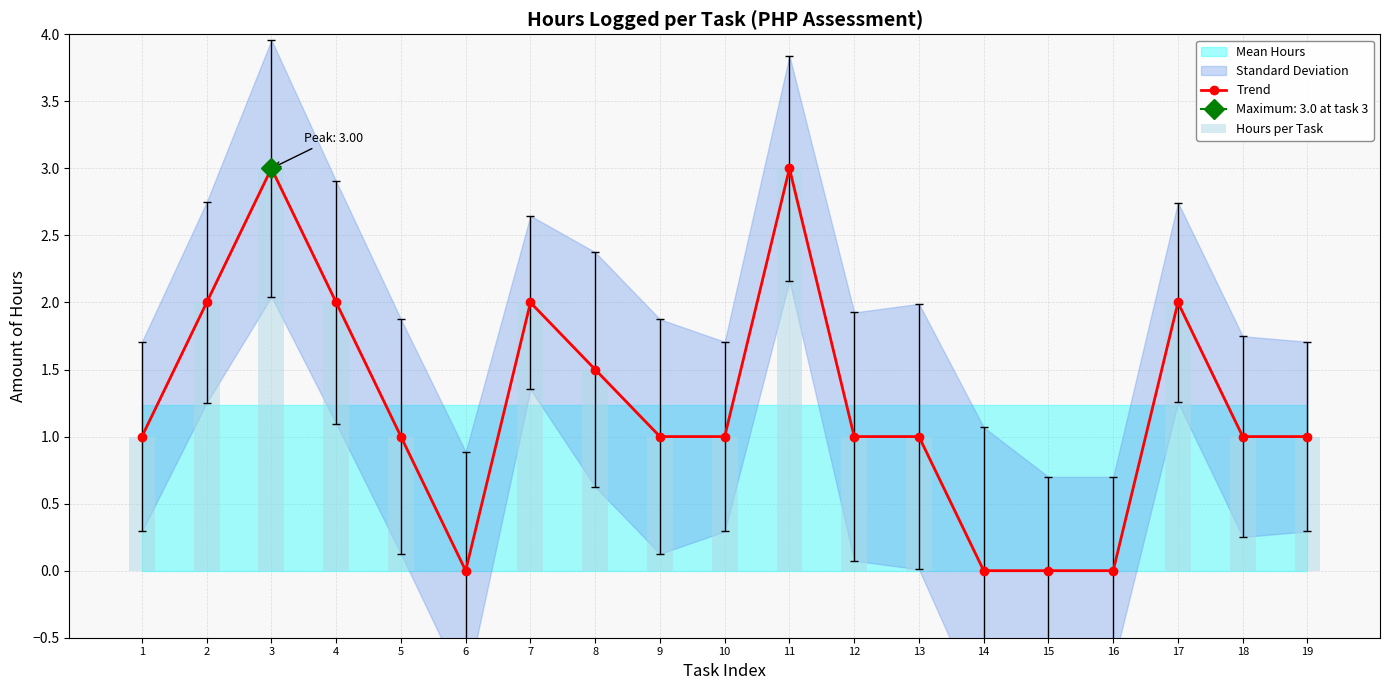

What is the value of the Hours per Task bar at the 12th from the left?

1.0